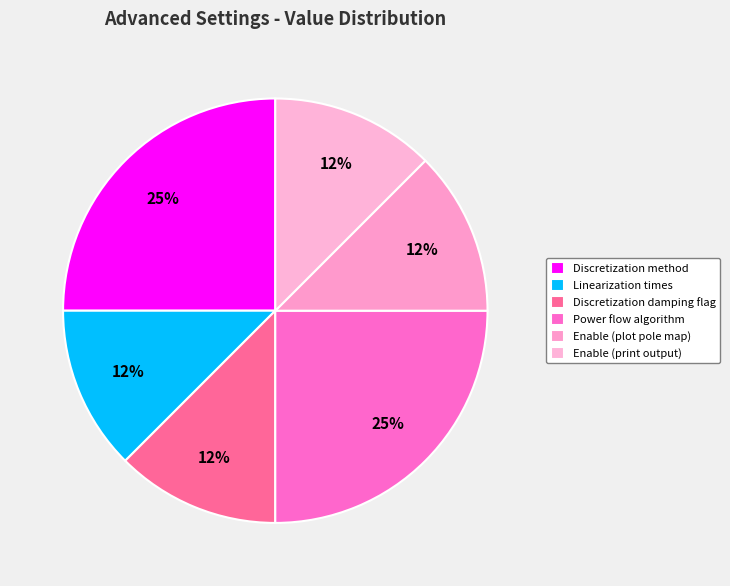

To the nearest percent, what is the combined percentage of Power flow algorithm and Enable (plot pole map)?

38%